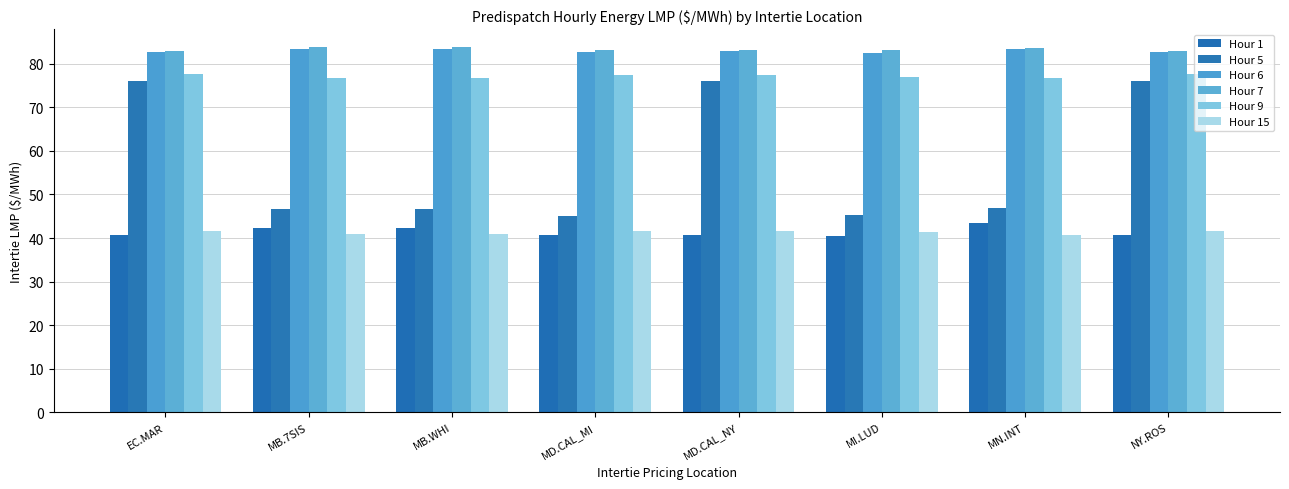

Rank the series at MB.7SIS from highest to lowest value.

Hour 7, Hour 6, Hour 9, Hour 5, Hour 1, Hour 15